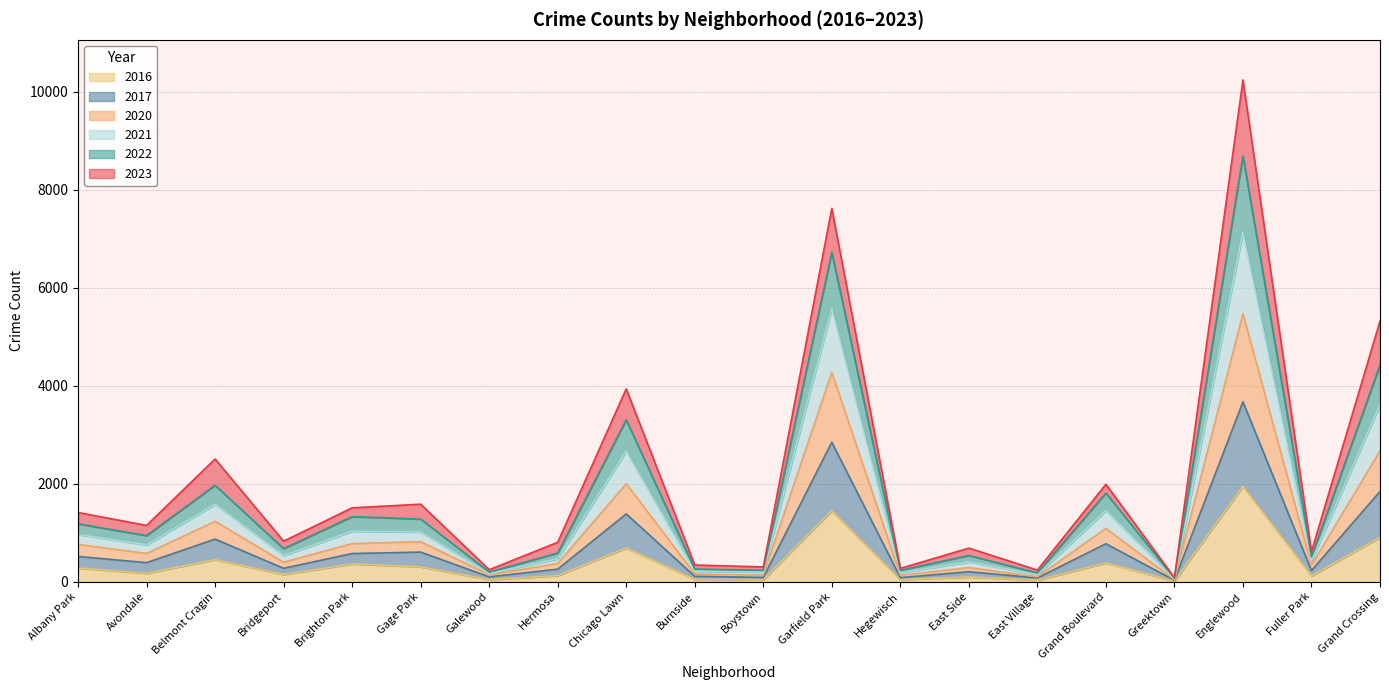

Which category has the highest value in the 2016 series?

Englewood